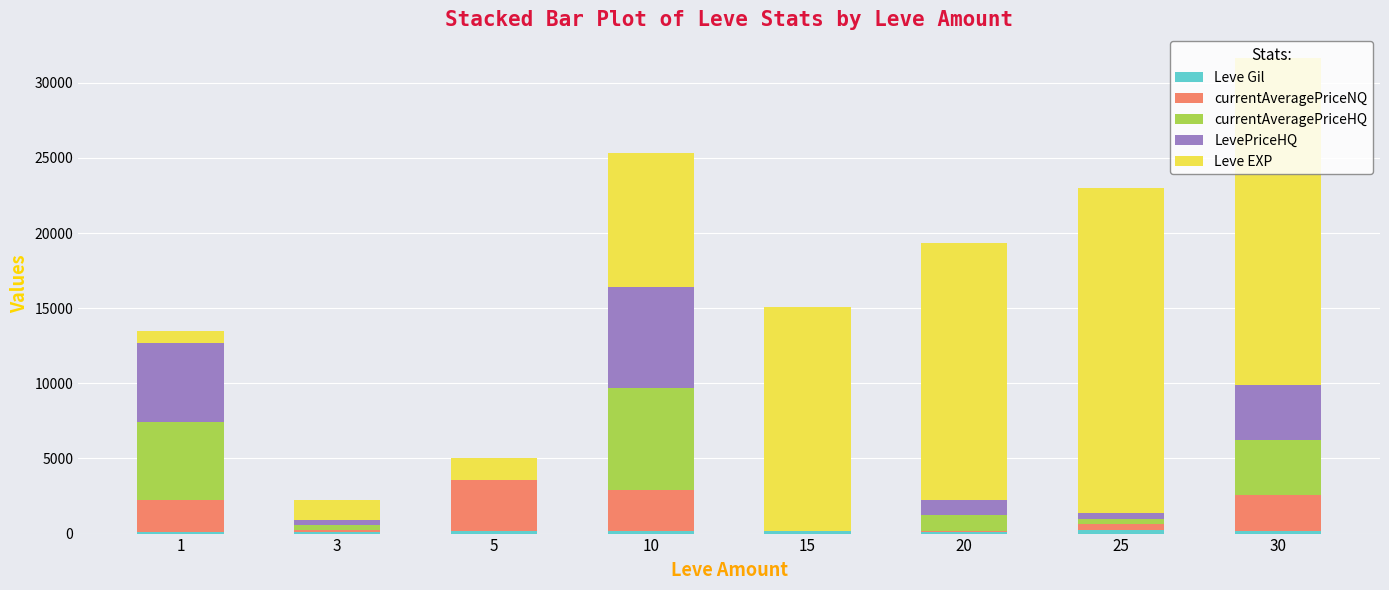

Which series has the widest spread of values?

Leve EXP